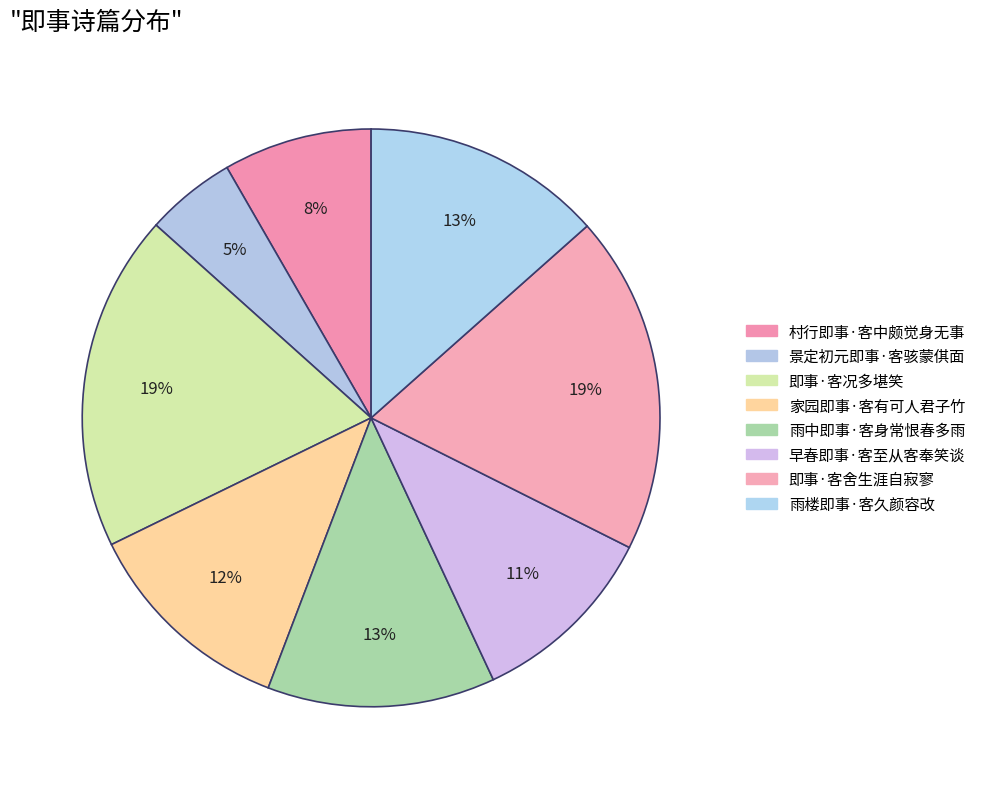

Rank the categories by value from highest to lowest.

即事·客舍生涯自寂寥, 即事·客况多堪笑, 雨楼即事·客久颜容改, 雨中即事·客身常恨春多雨, 家园即事·客有可人君子竹, 早春即事·客至从客奉笑谈, 村行即事·客中颇觉身无事, 景定初元即事·客骇蒙倛面